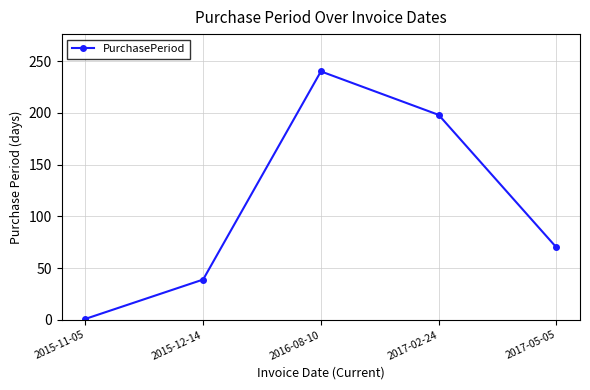

Reading left to right, extract all data points from this chart.

1	39	240	198	70